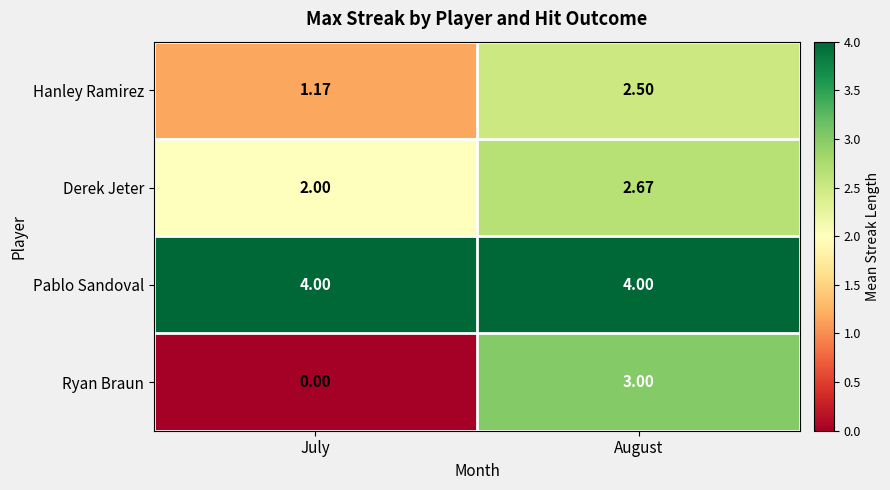

Which label corresponds to the smallest value in the chart?

July